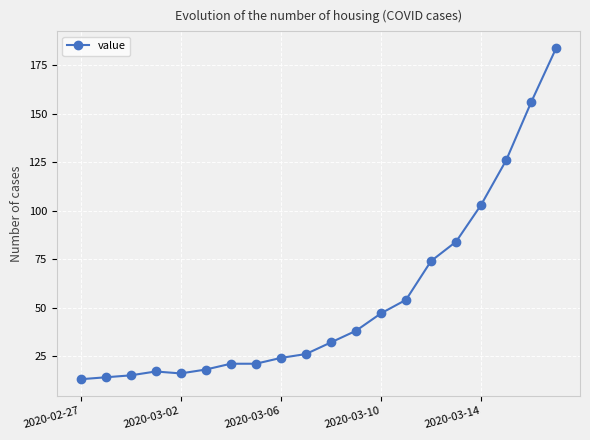

What is the smallest value displayed?

13